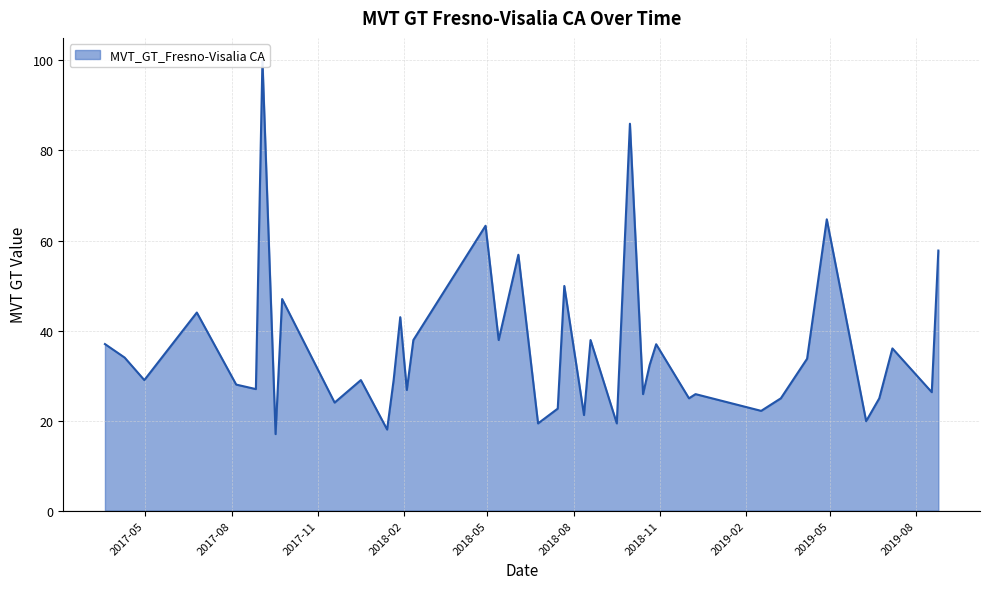

Where does the data first go above 29?

2017-03-19